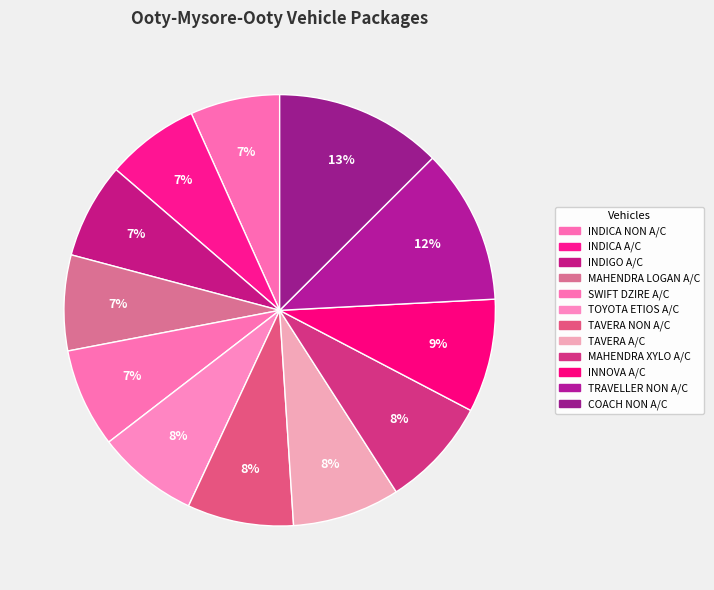

What portion of the pie excludes MAHENDRA LOGAN A/C?

92.8%